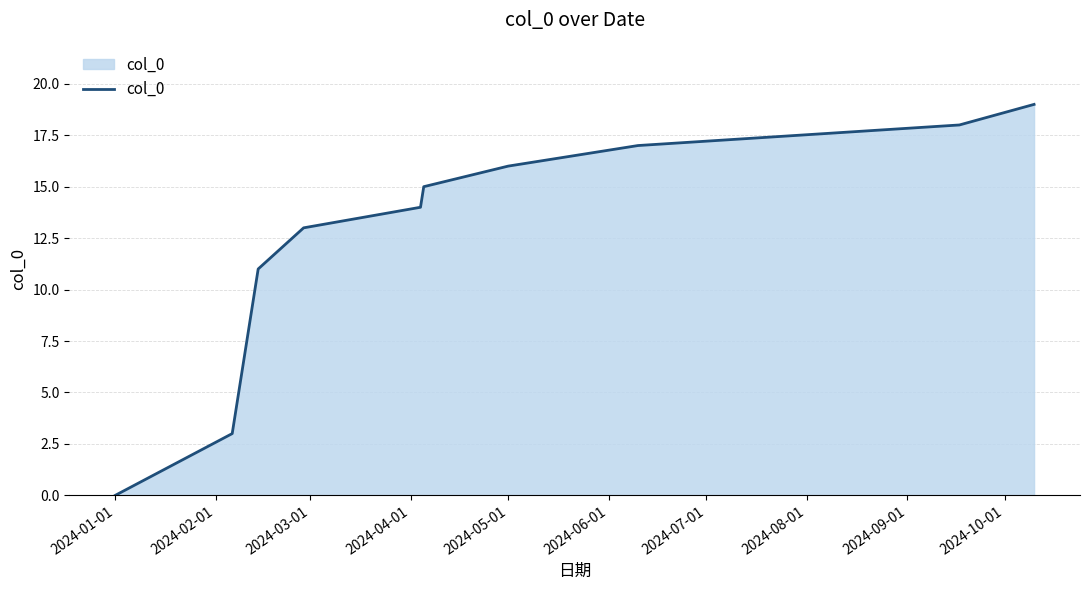

Does the chart display data point markers on the line(s)?

No